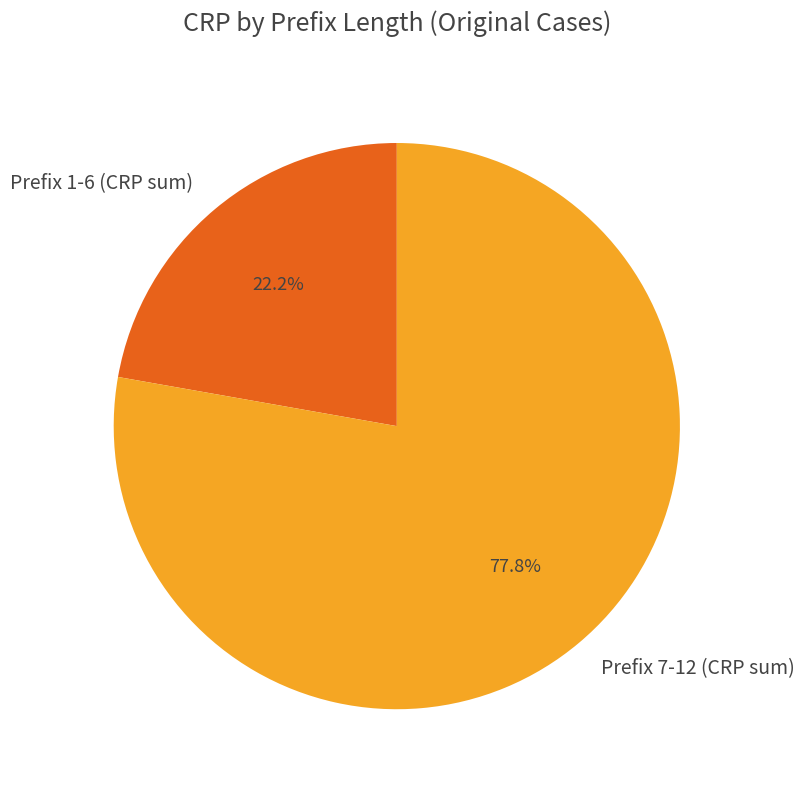

What percentage is NOT represented by Prefix 1-6 (CRP sum)?

77.8%